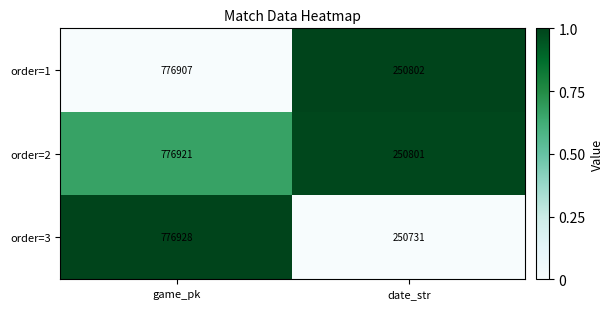

True or false: order=3 has a value of 776928 at game_pk.

True